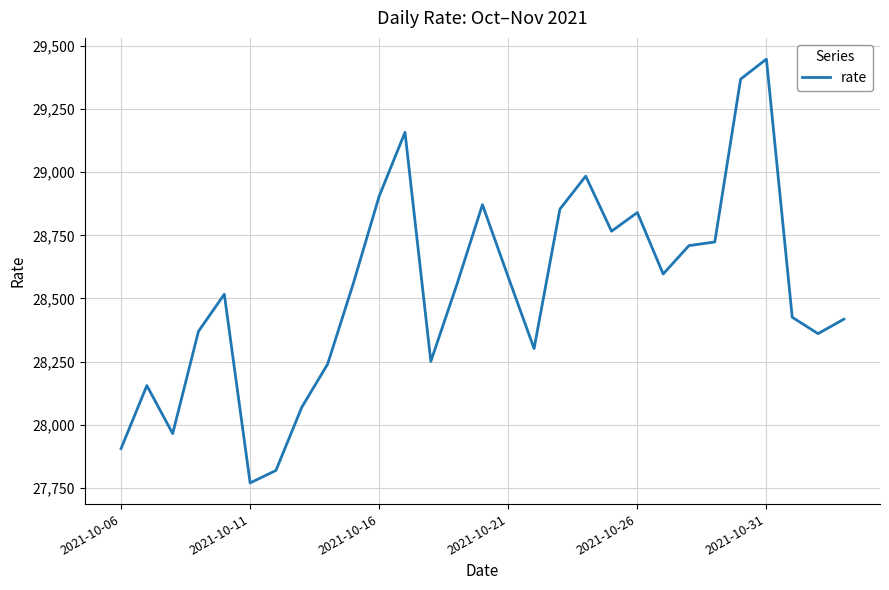

How many lines are shown in the chart?

1